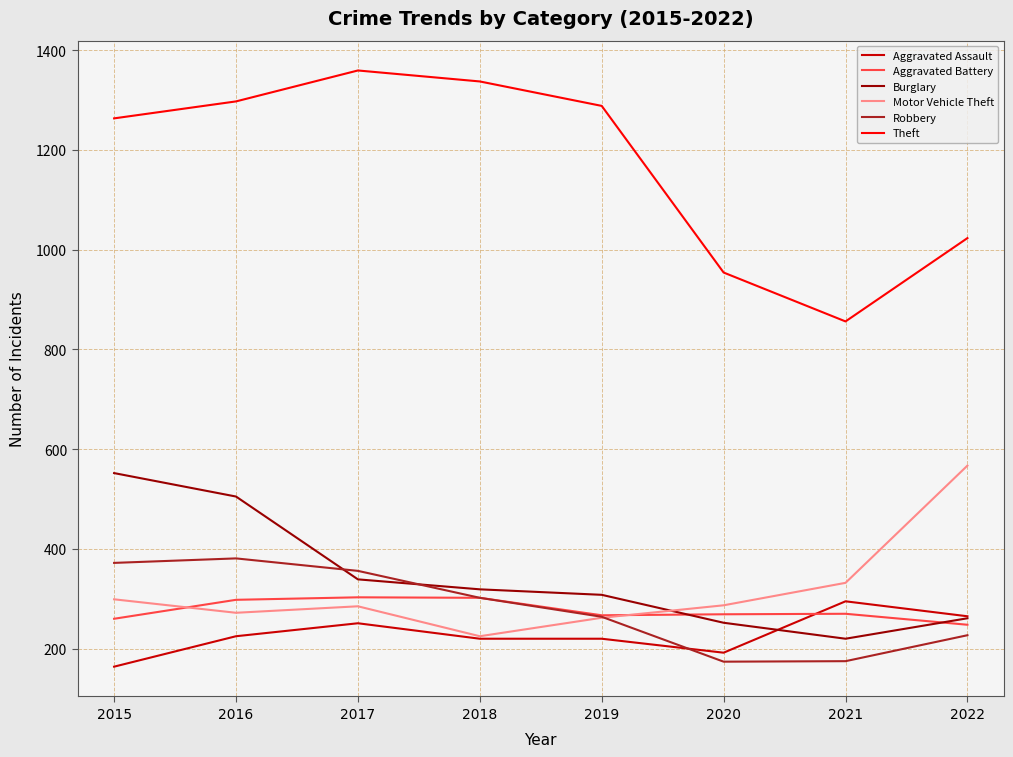

True or false: Aggravated Battery and Theft cross at least once.

False